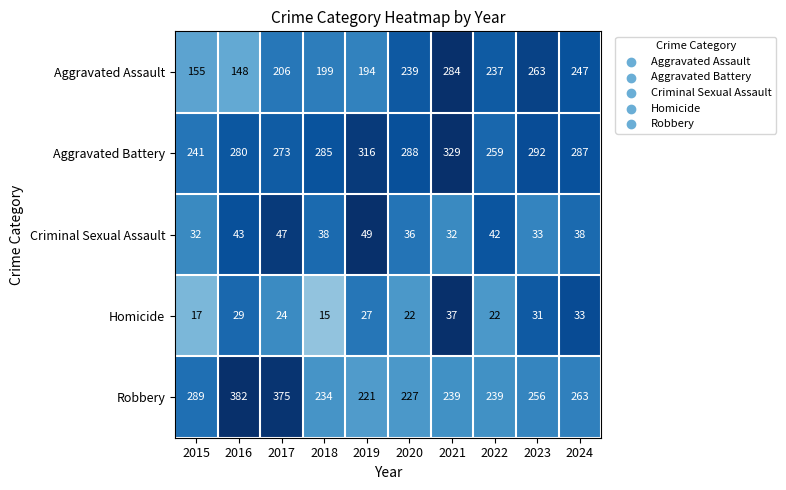

What is the difference between the Aggravated Battery values at 2021 and 2015?

88